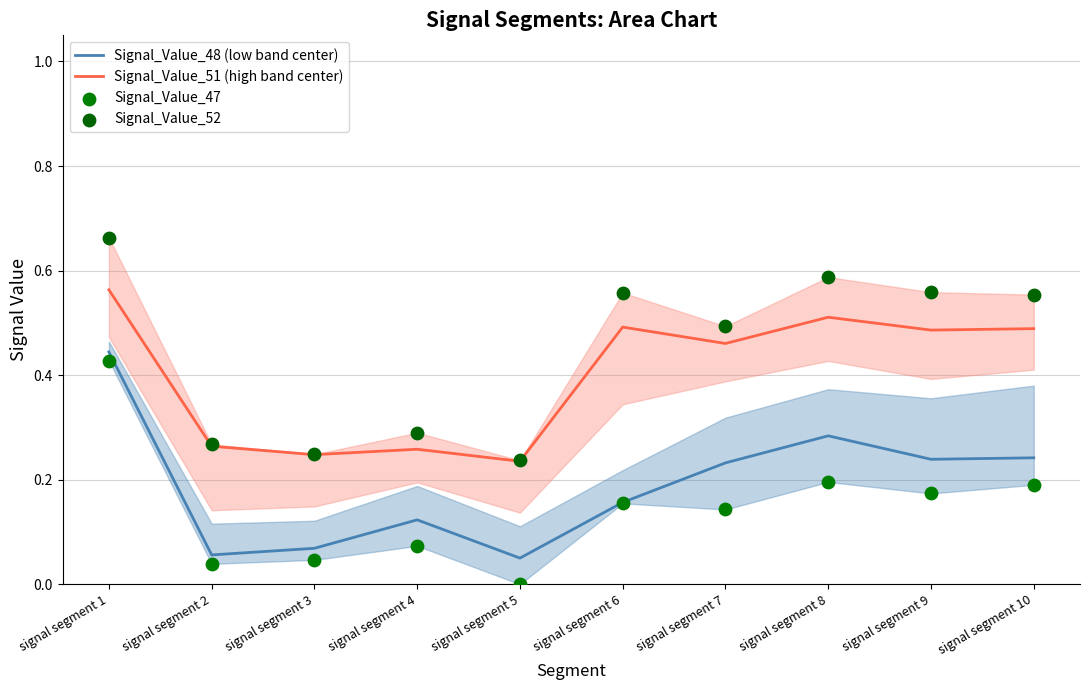

What are all the series names shown in the legend?

Signal_Value_48 (low band center), Signal_Value_51 (high band center), Signal_Value_47, Signal_Value_52